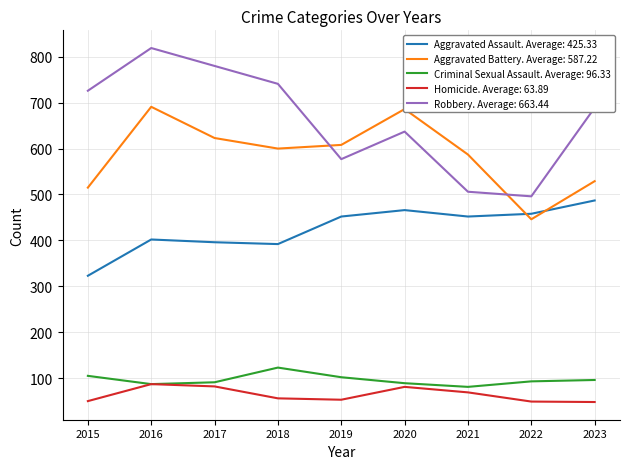

Count the number of data series in this chart.

5